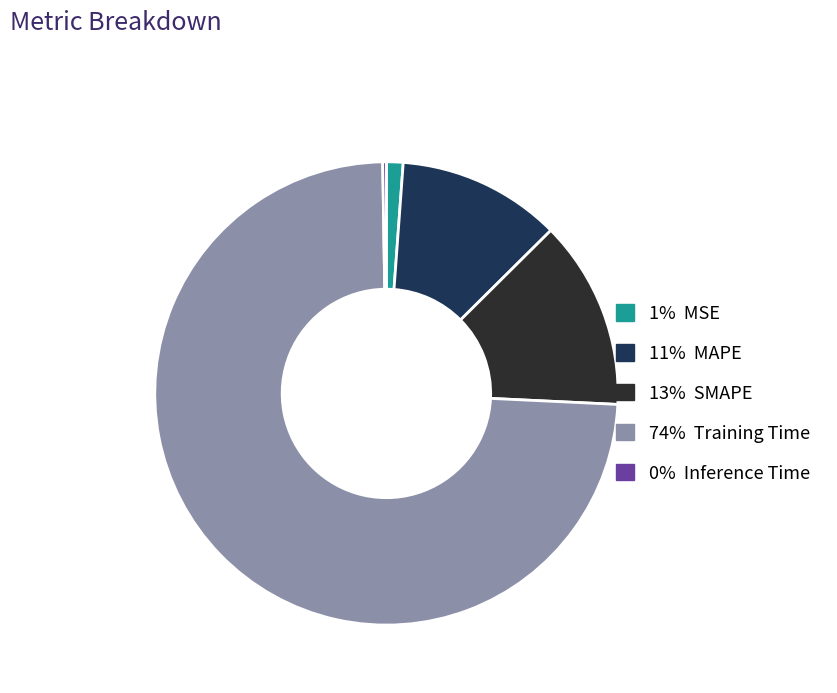

Is there any slice that represents more than half of the pie?

Yes